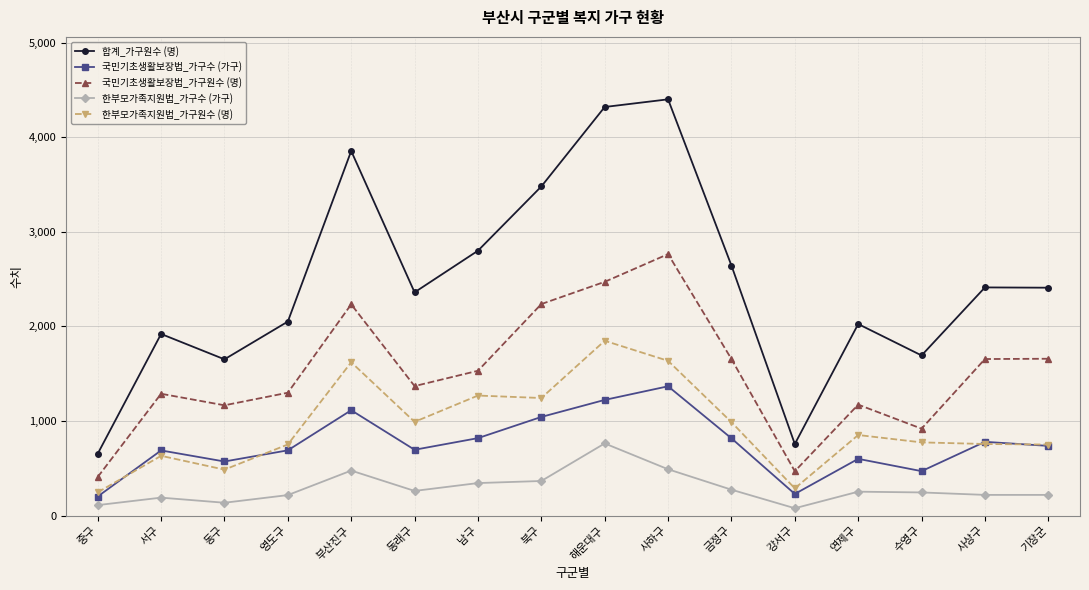

Is this an area chart (filled region under the line)?

No